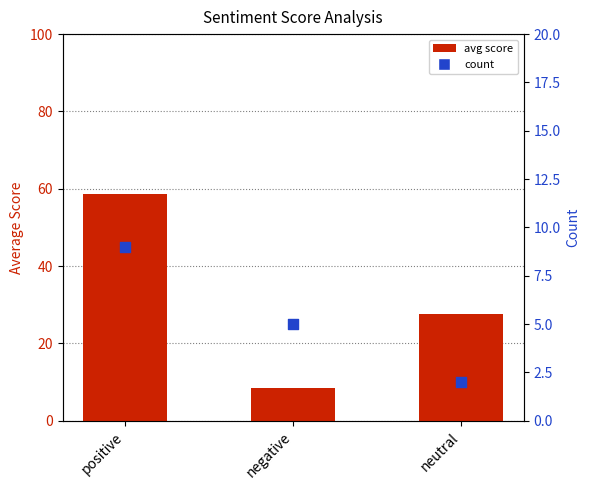

Which series reaches the maximum Y coordinate?

avg score